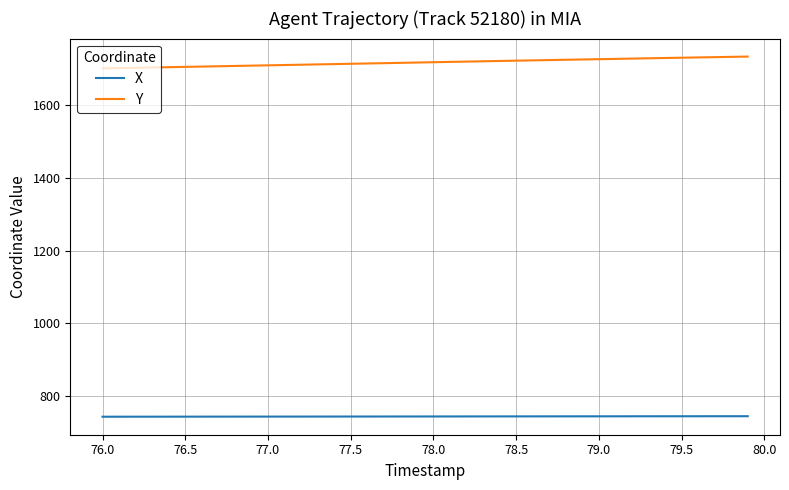

What is the minimum value shown in the chart?

743.9